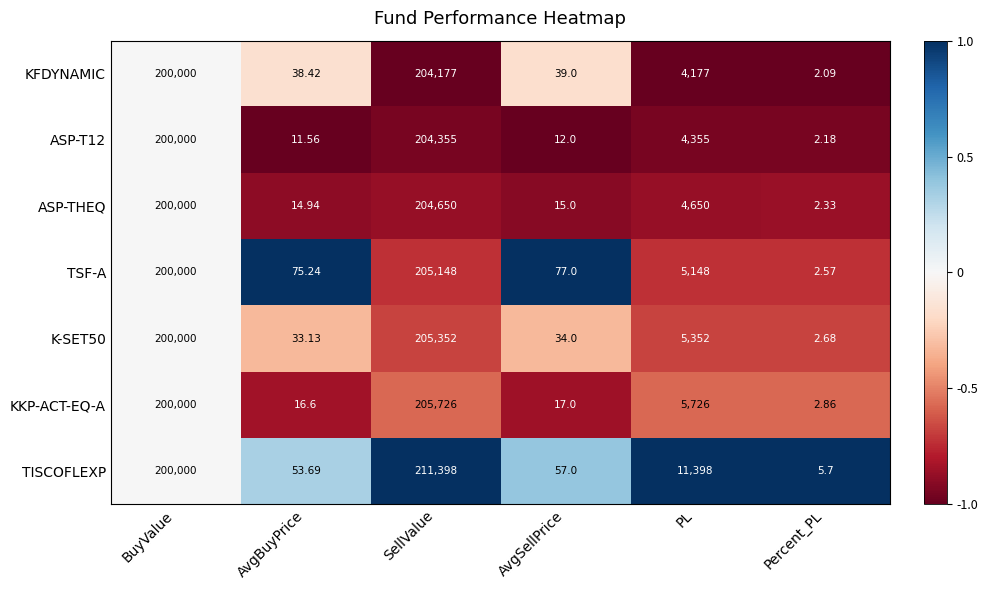

List the labels in order of ASP-THEQ value, smallest first.

Percent_PL, AvgBuyPrice, AvgSellPrice, PL, BuyValue, SellValue